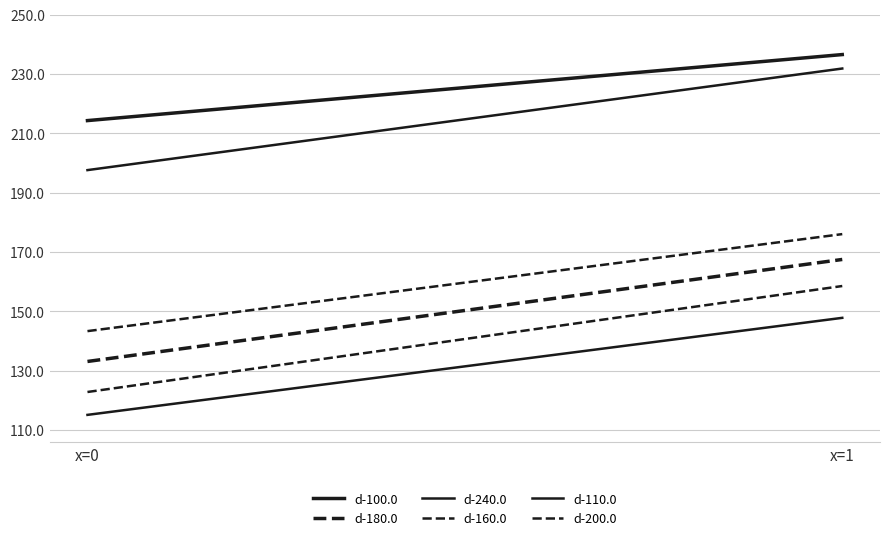

Which series has the largest total across all categories?

d-100.0